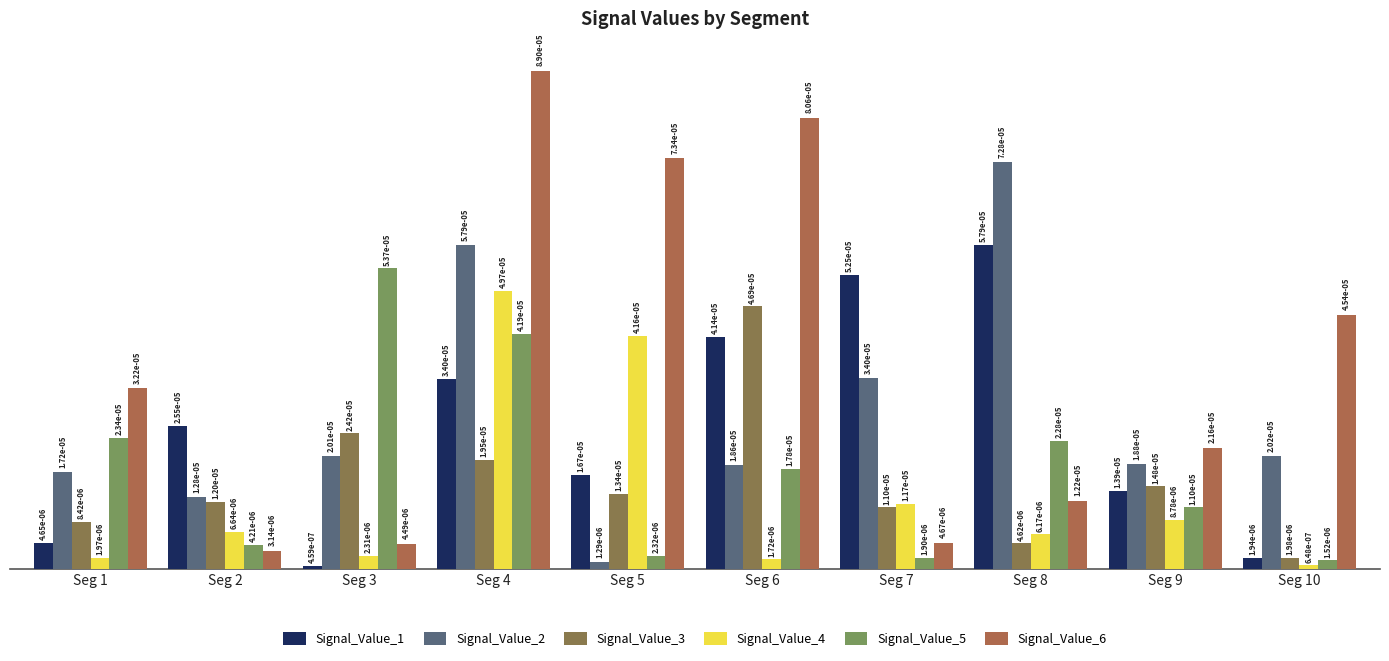

At which label does Signal_Value_3 reach its peak?

Seg 6